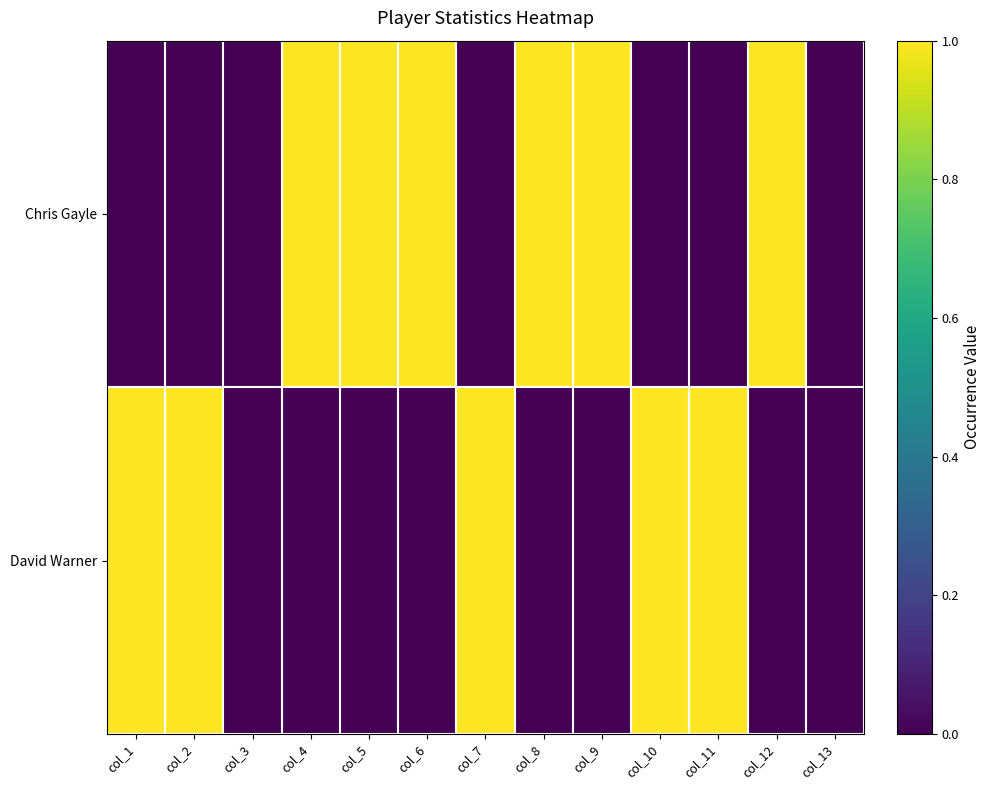

Which series changed the most between col_6 and col_7?

Chris Gayle